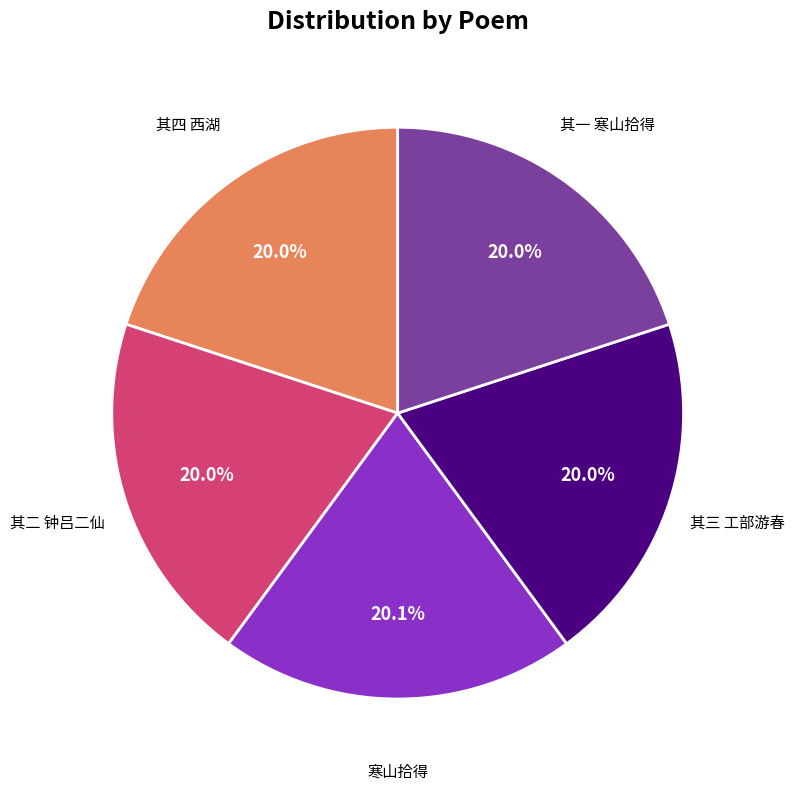

Is there a majority slice in this chart?

No